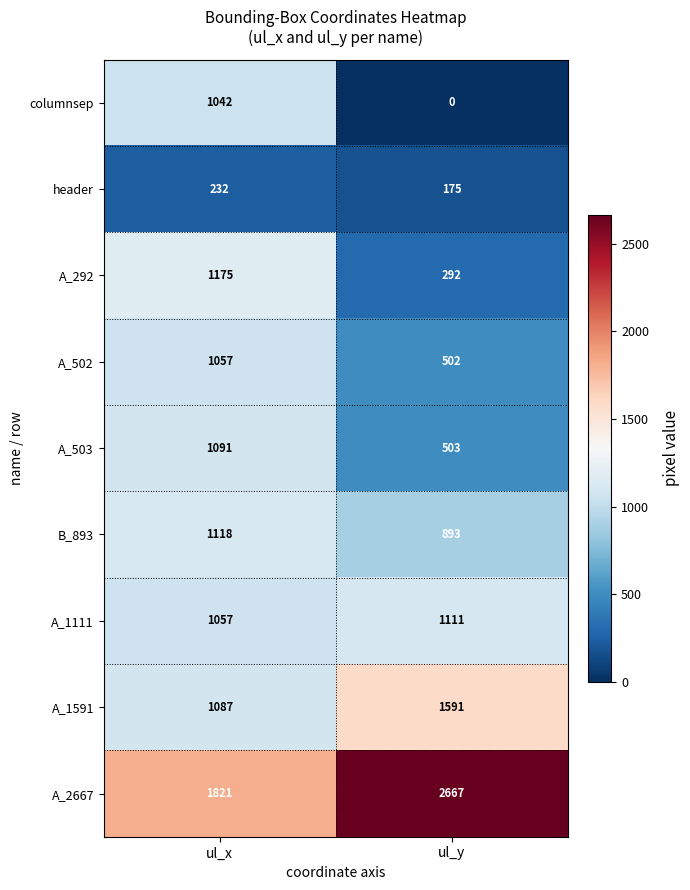

The A_2667 series shows 4158 at ul_y. True or false?

False